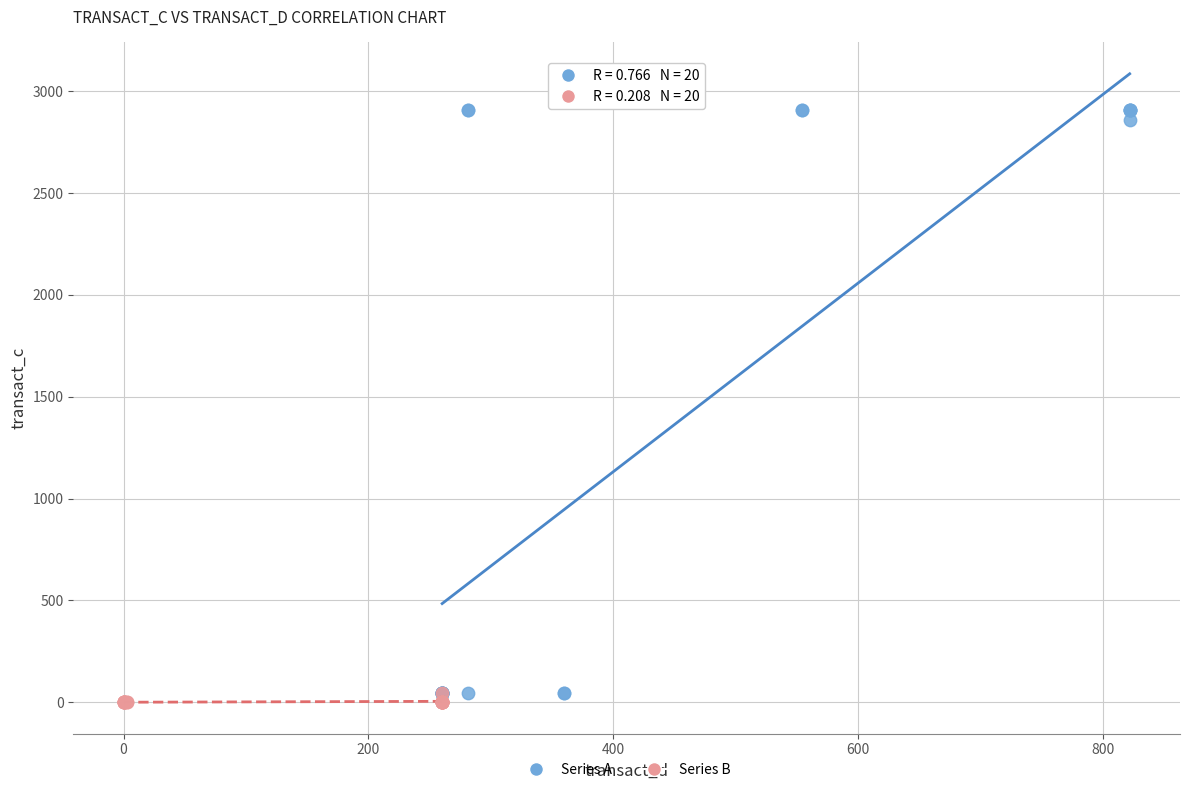

Which series has the widest spread of Y values?

Series A